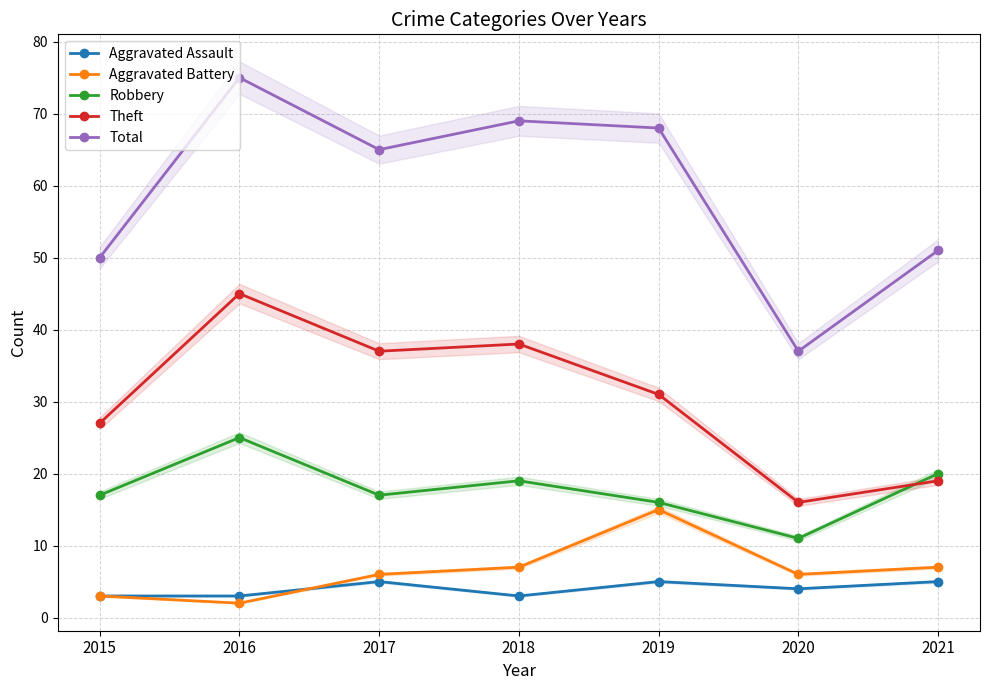

Does the chart display data point markers on the line(s)?

Yes